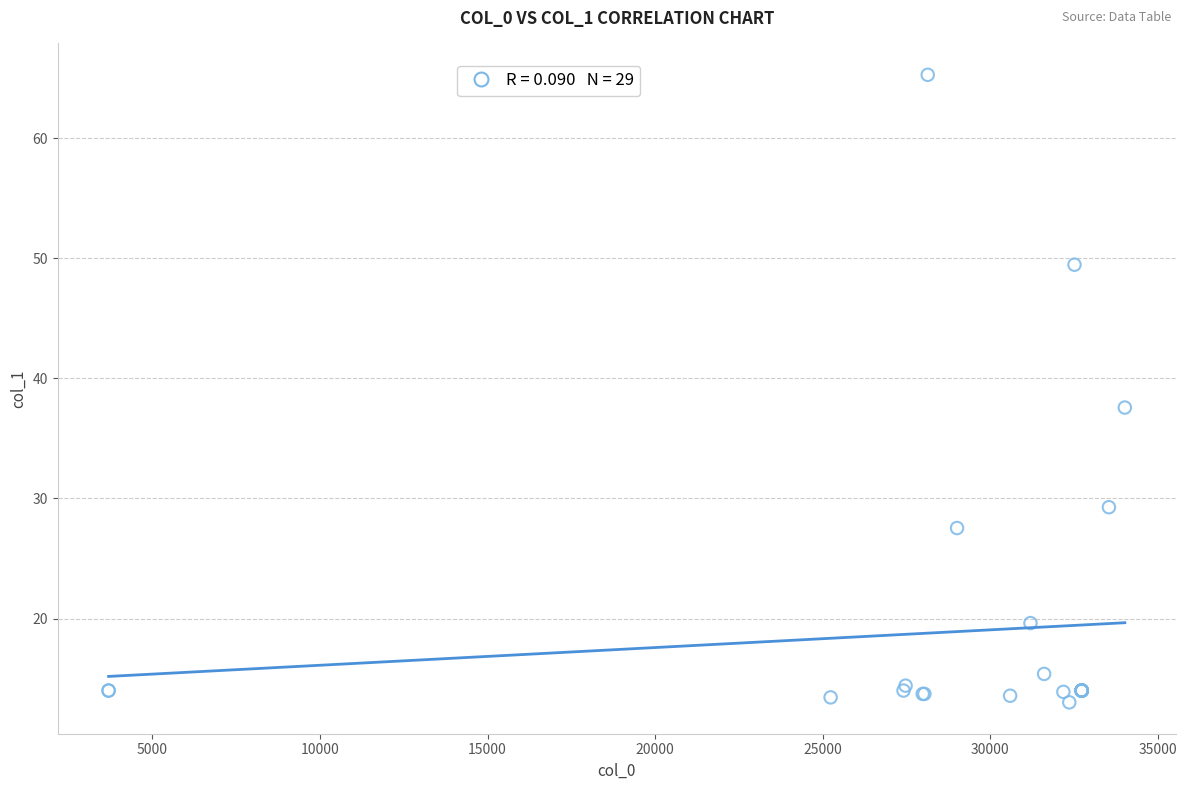

What Y value in the scatter plot is closest to 39?

37.6